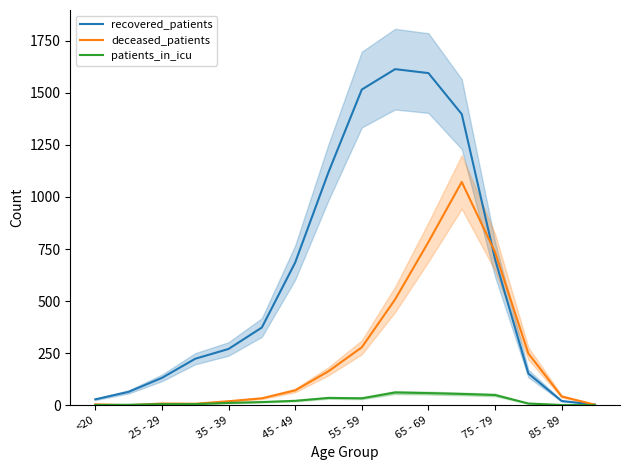

Which category has the lowest value across all series?

25 - 29